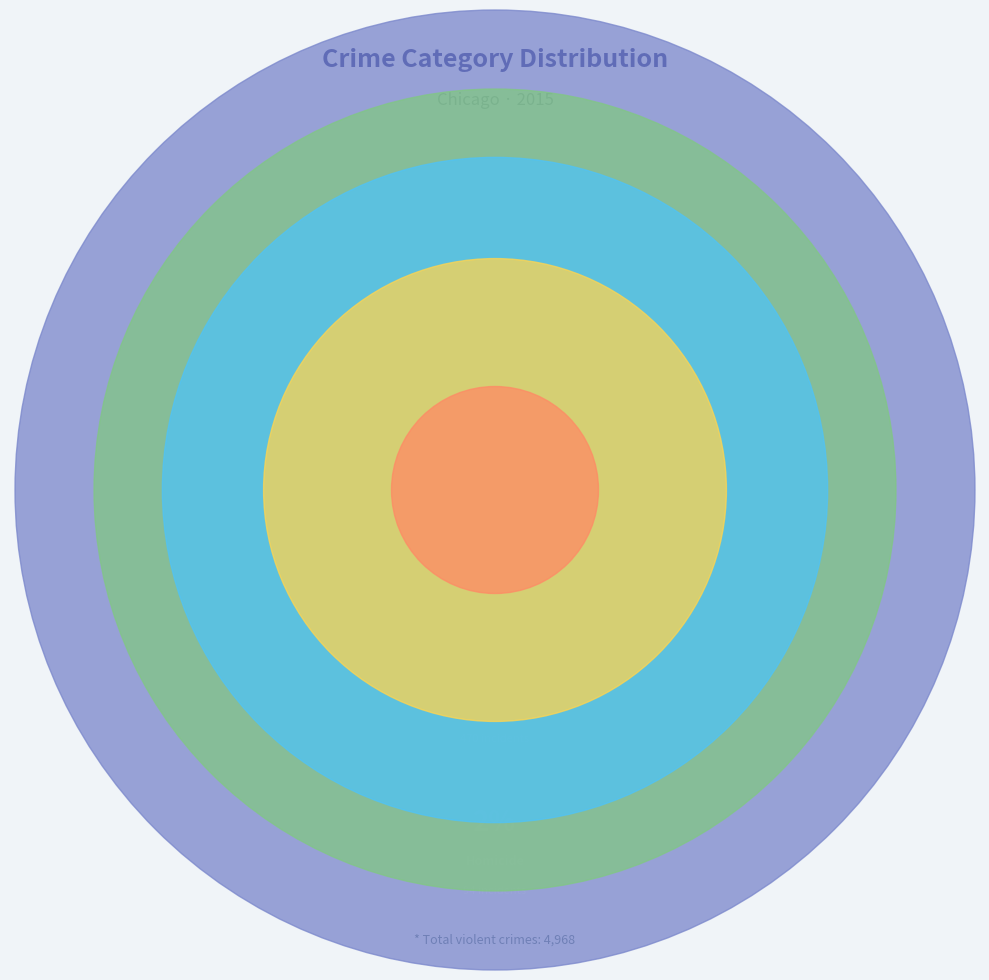

To the nearest percent, what percentage of the pie is Homicide?

2%